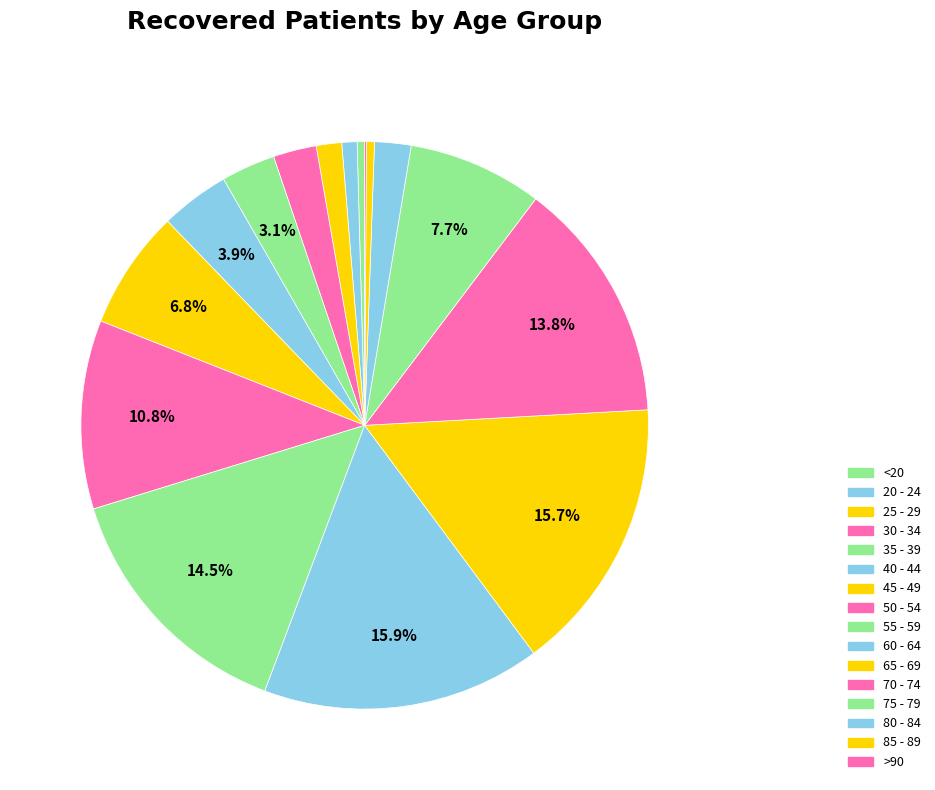

Does 55 - 59 represent more than half of the total?

No